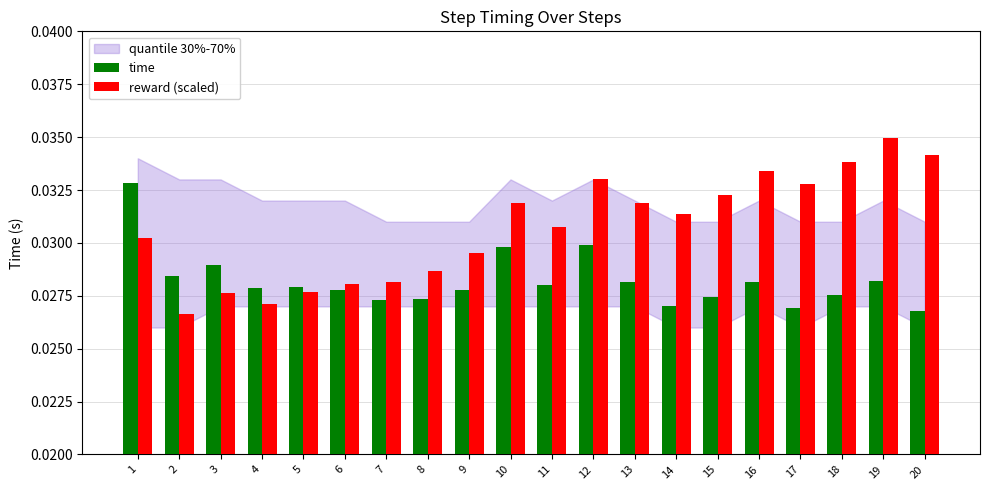

Is the value of reward (scaled) at 12 greater than the value of time at 11?

Yes